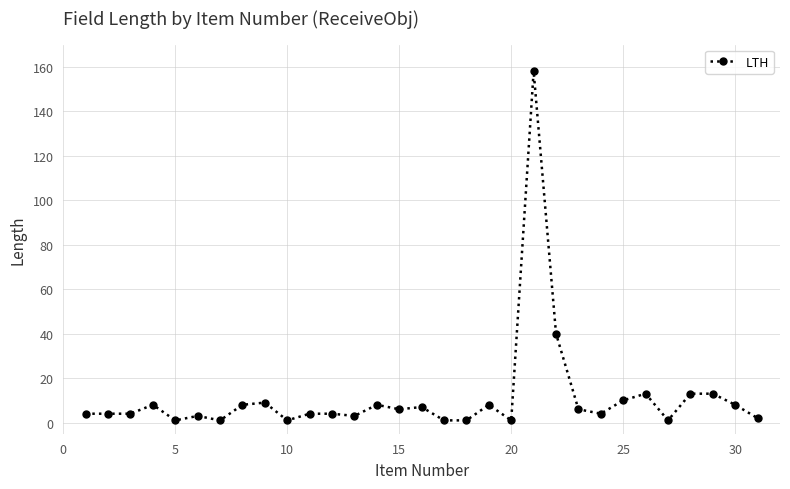

What is the difference between the maximum and minimum values?

157